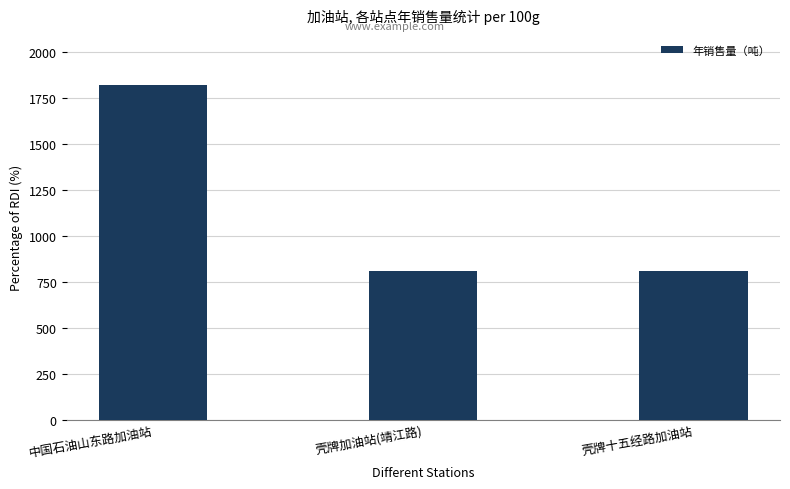

The chart shows a value of 1368 at 壳牌十五经路加油站. True or false?

False